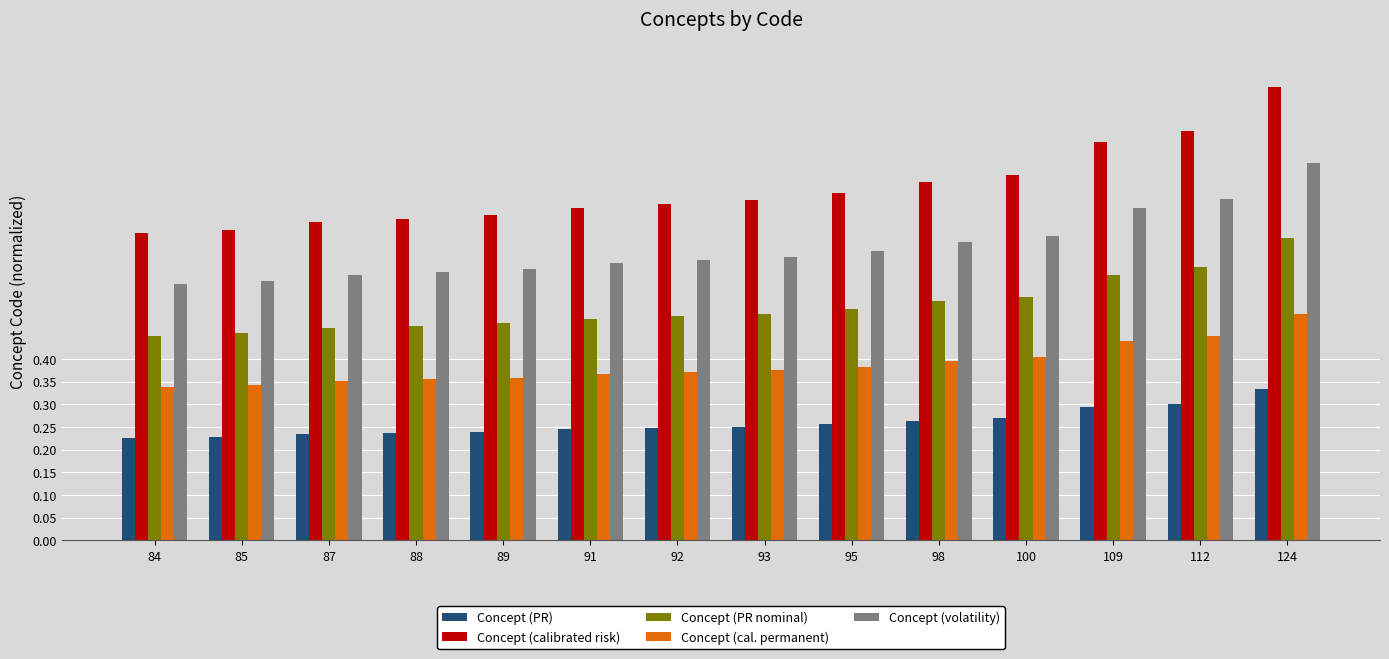

Which series has the largest total across all categories?

Concept (calibrated risk)